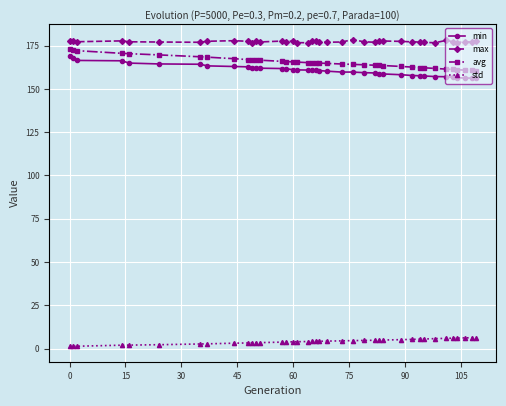

List the series in order of their peak value, lowest first.

std, min, avg, max